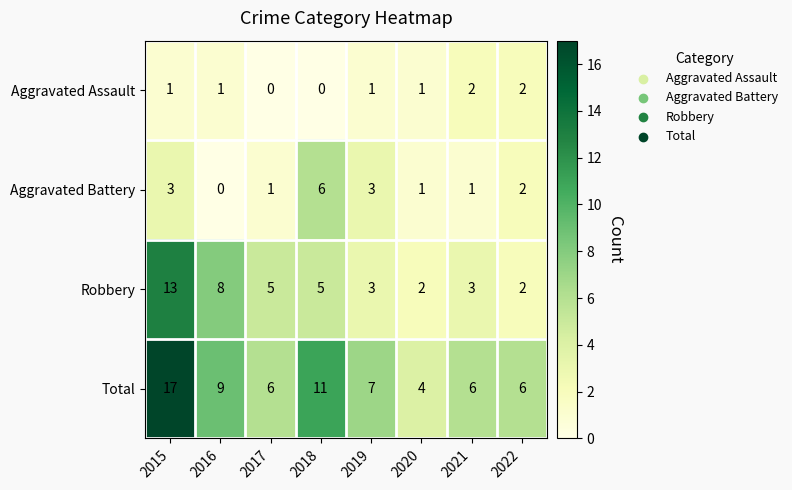

What is the total value across all series at 2018?

22